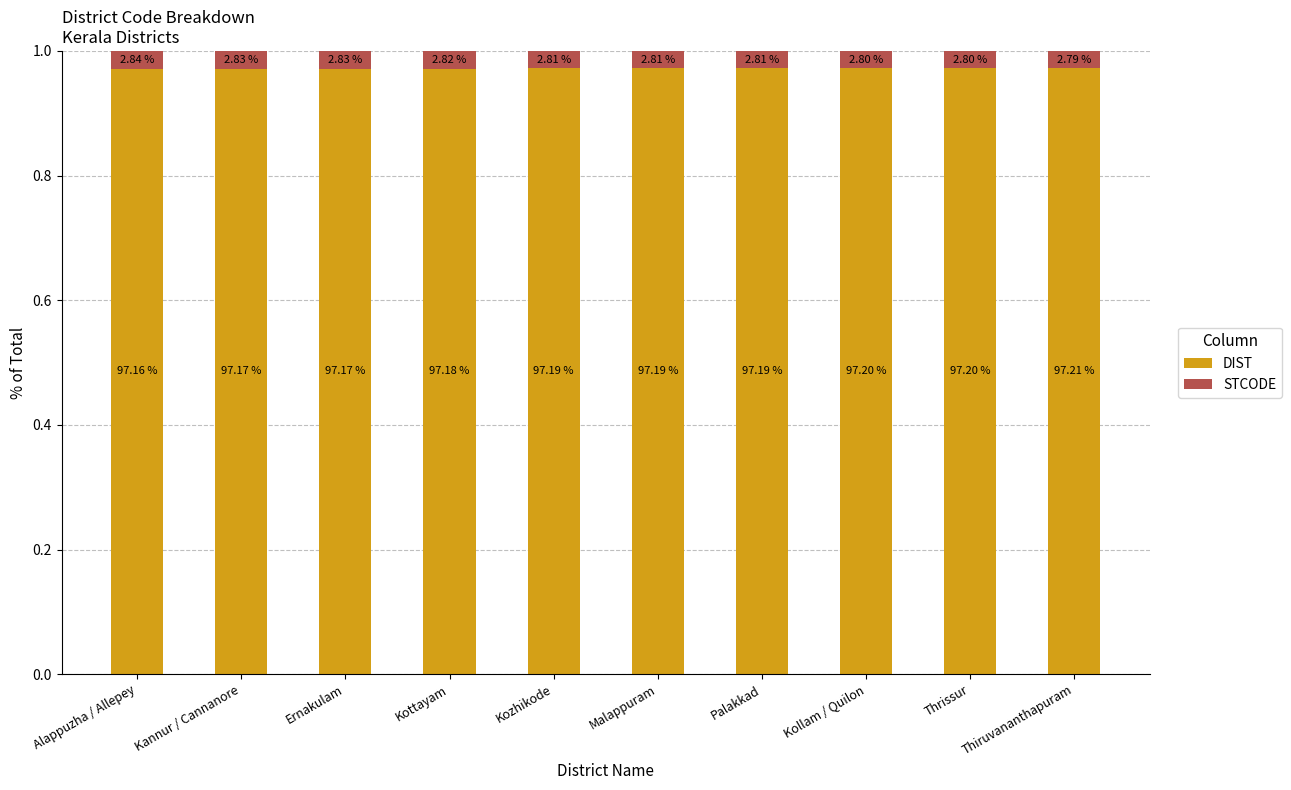

What is the sum of all STCODE values?

0.3